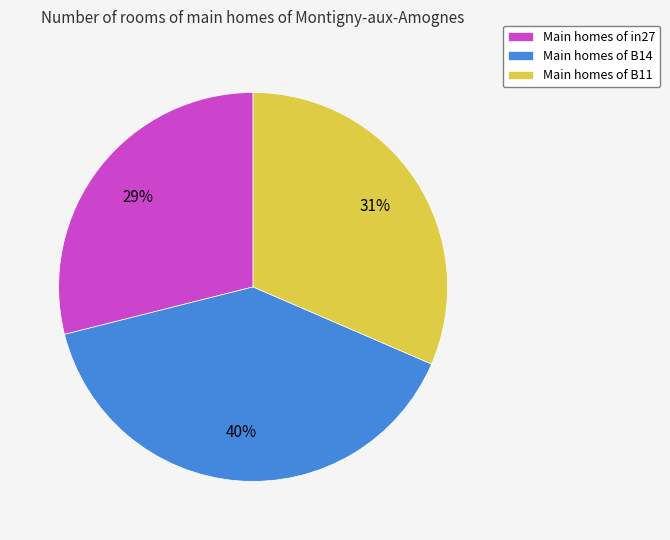

Between Main homes of in27 and Main homes of B11, which is larger?

Main homes of B11